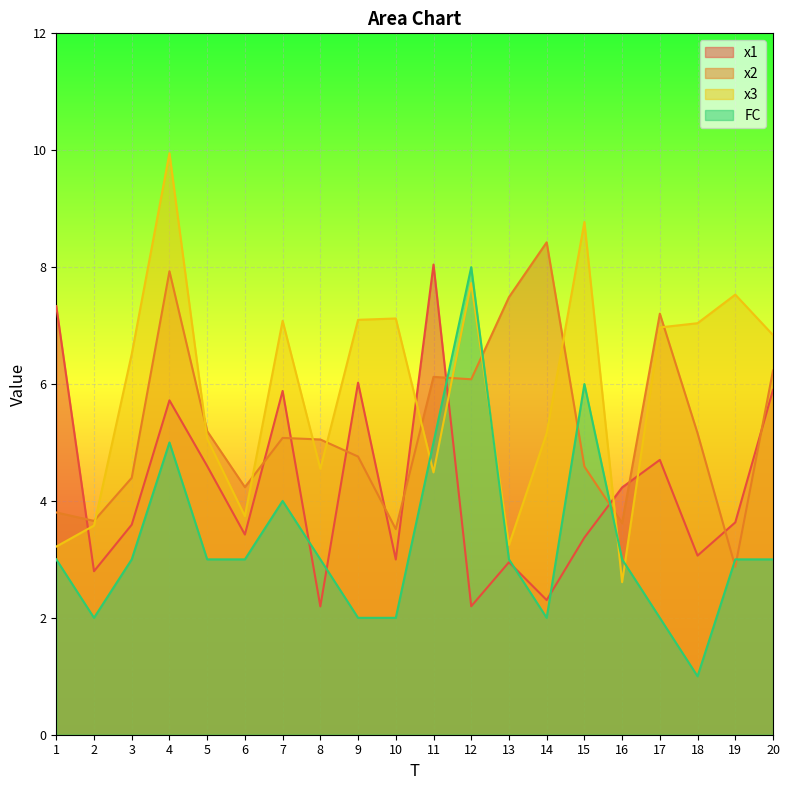

What is the sum of the FC values at 13 and 9?

5.0